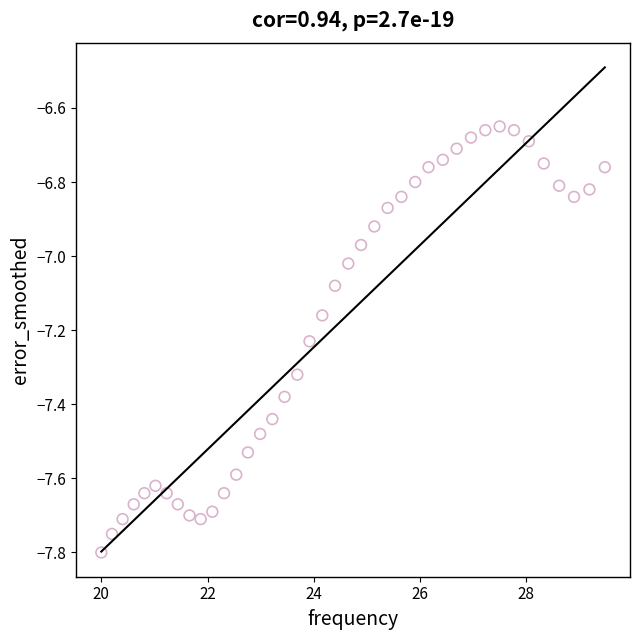

What is the range of X values (max minus min)?

9.5